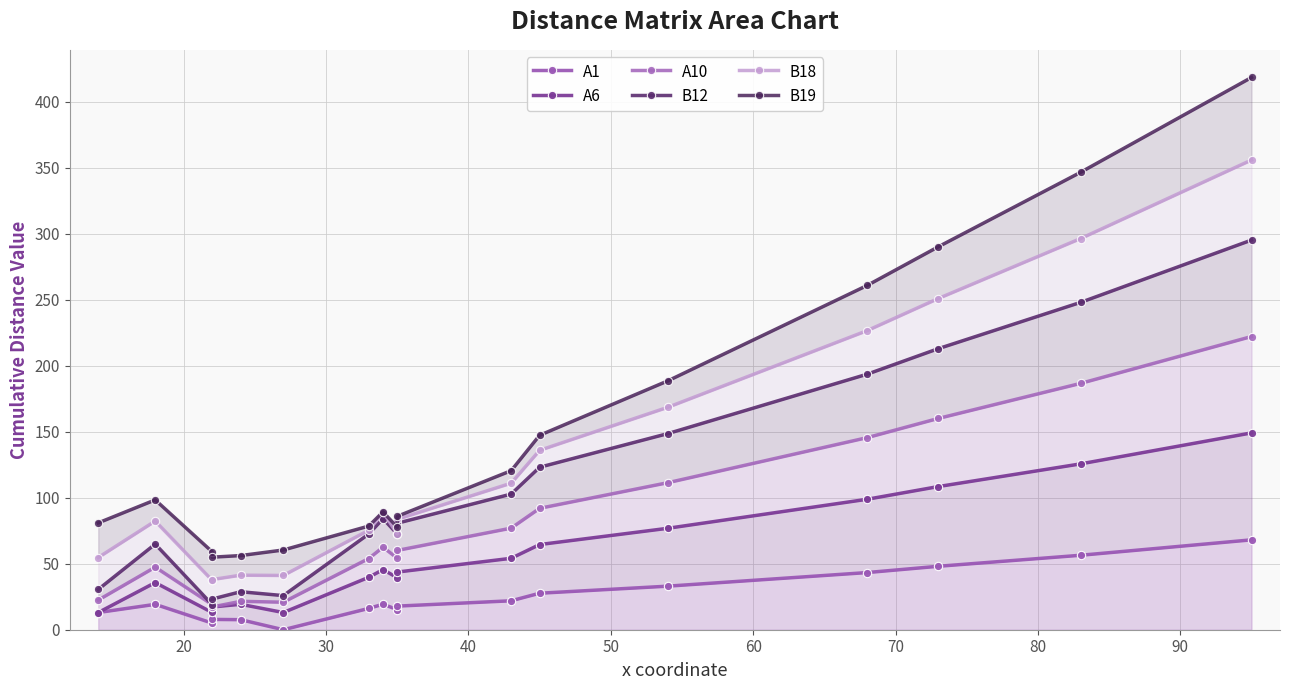

How many positive values does the A1 series have?

16